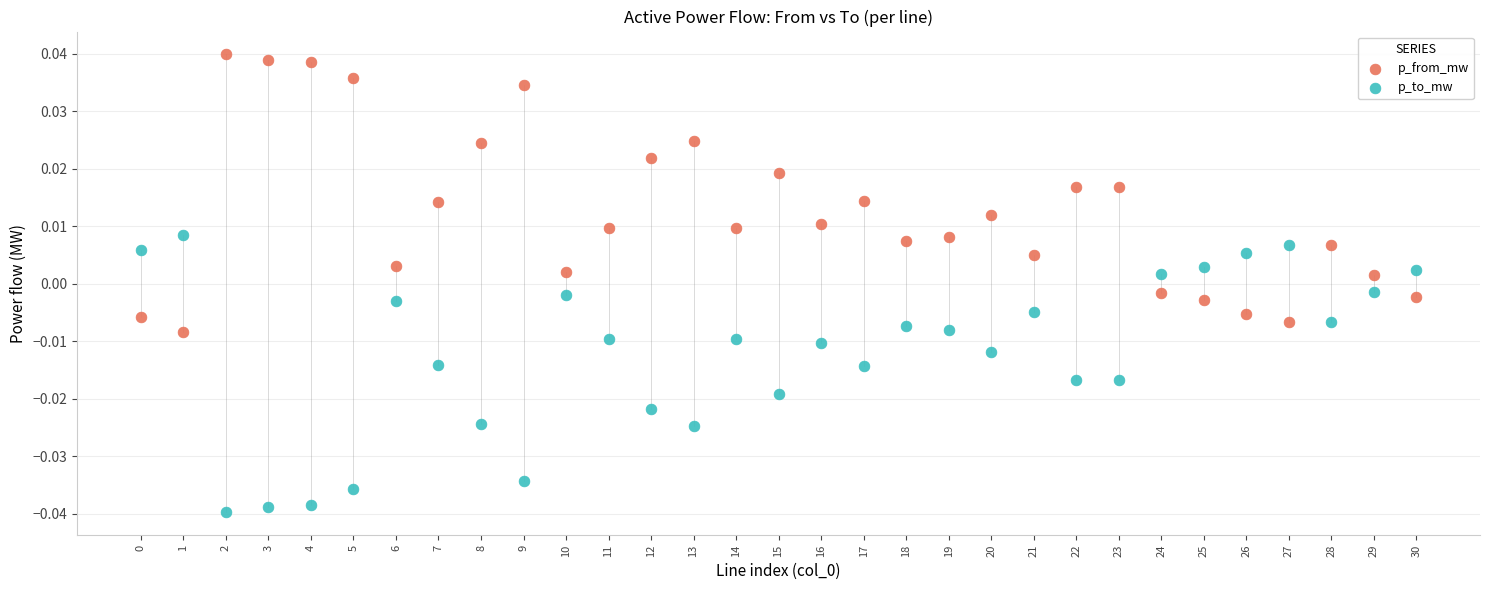

Which series reaches the maximum Y coordinate?

p_from_mw